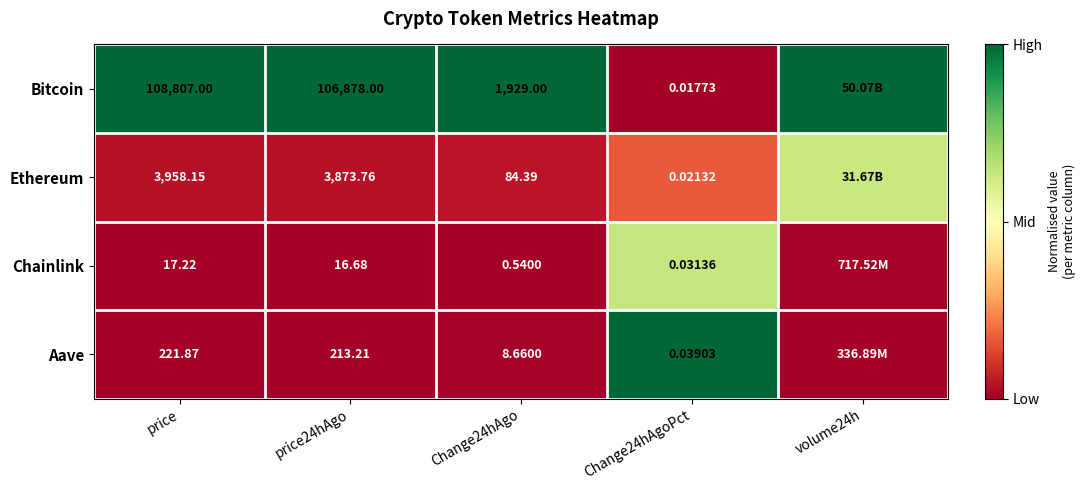

Which series changed the most between Change24hAgo and Change24hAgoPct?

Bitcoin